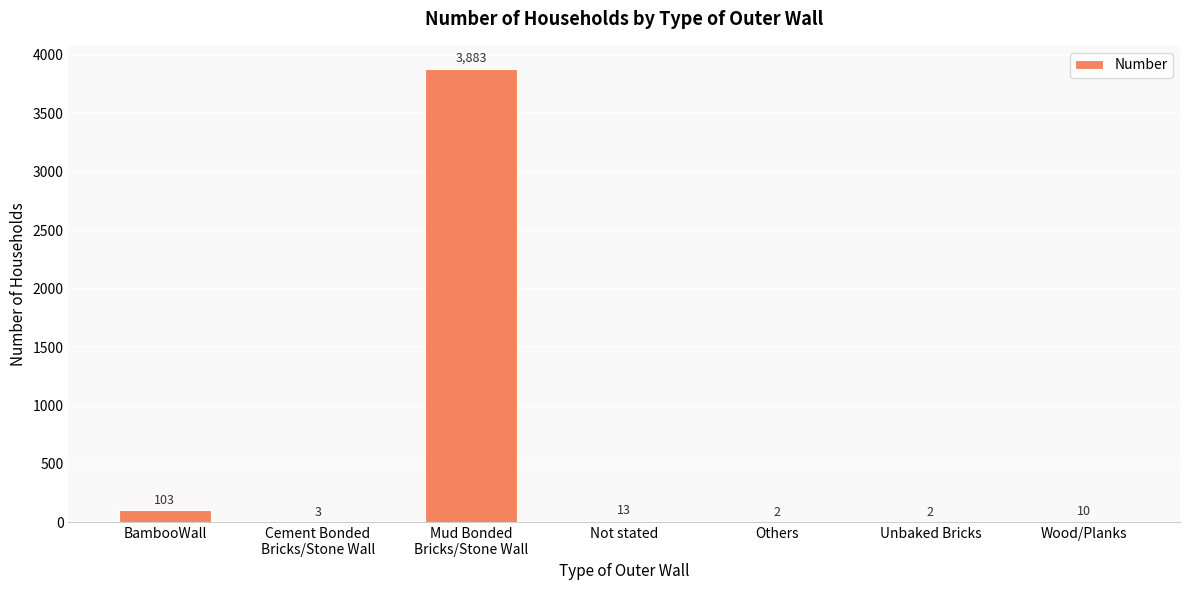

The chart shows a value of 13 at Not stated. True or false?

True